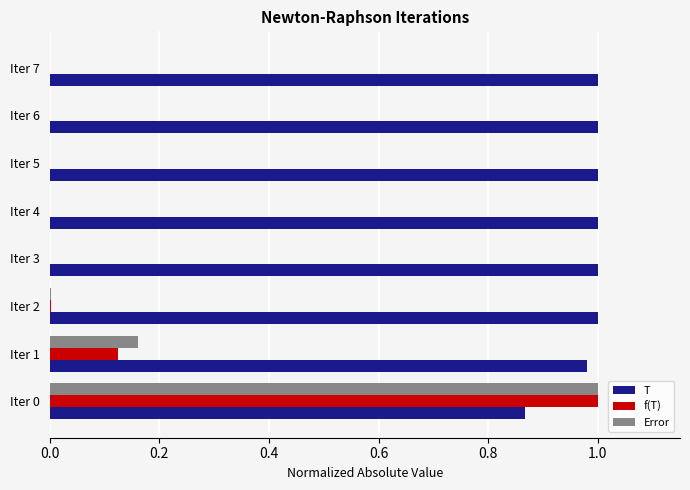

What are all the series names shown in the legend?

T, f(T), Error